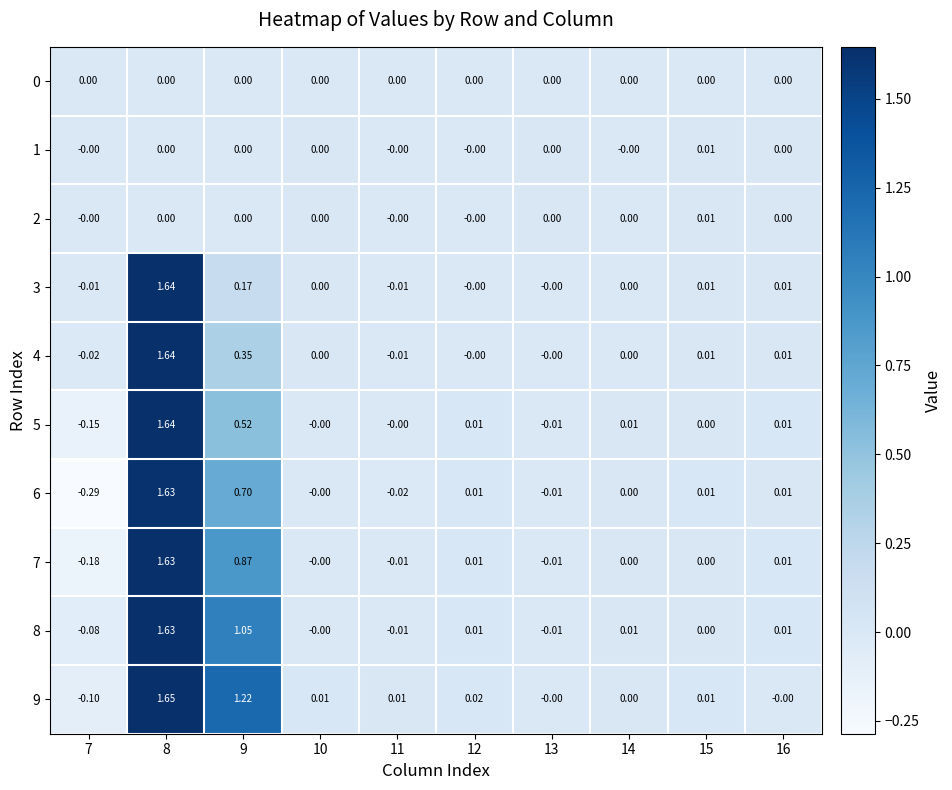

Which series changed the most between 11 and 12?

6